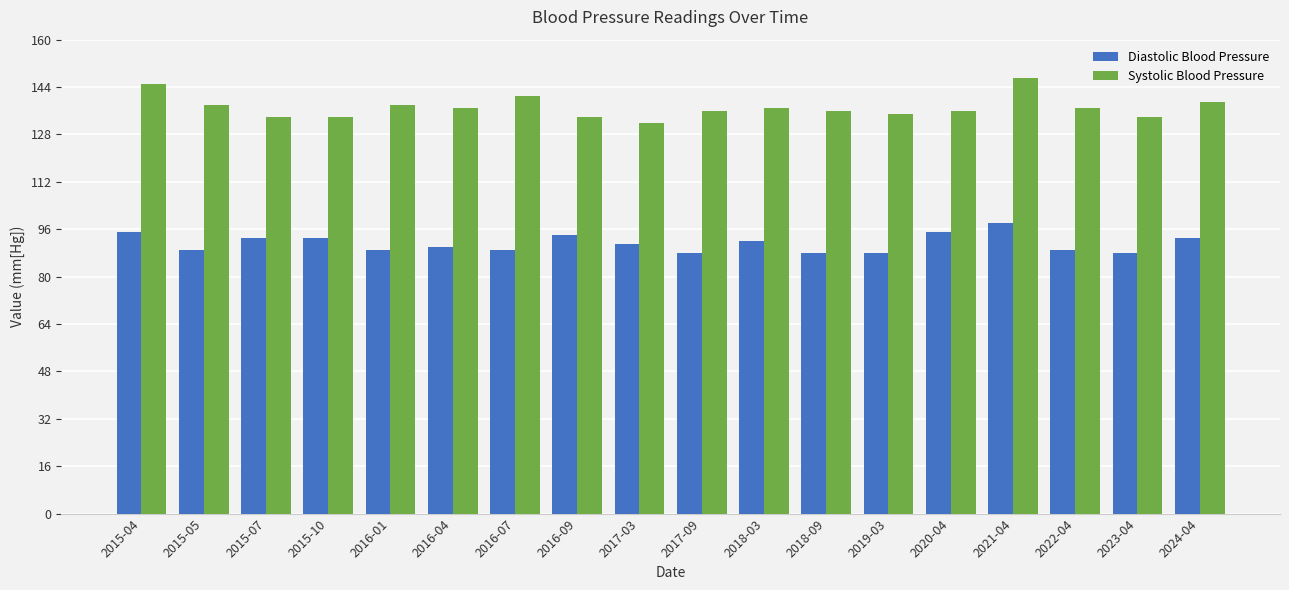

What position from the right is 2022-04?

3